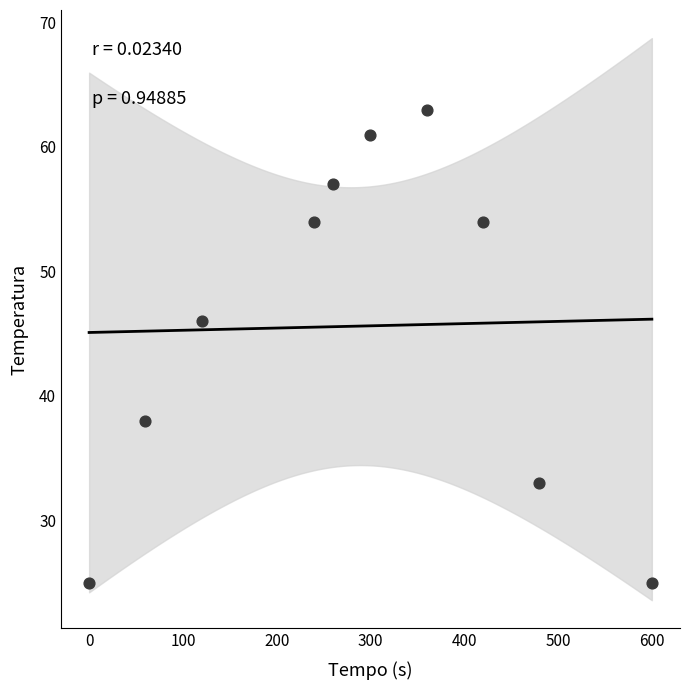

What Y value in the scatter plot is closest to 44?

46